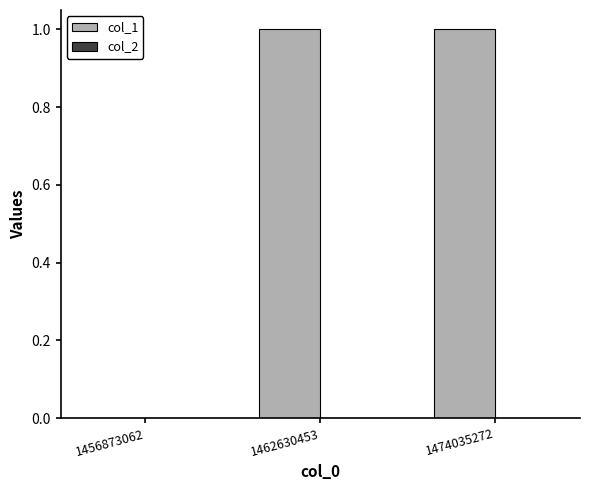

What is the change in value from 1456873062 to 1474035272?

+1